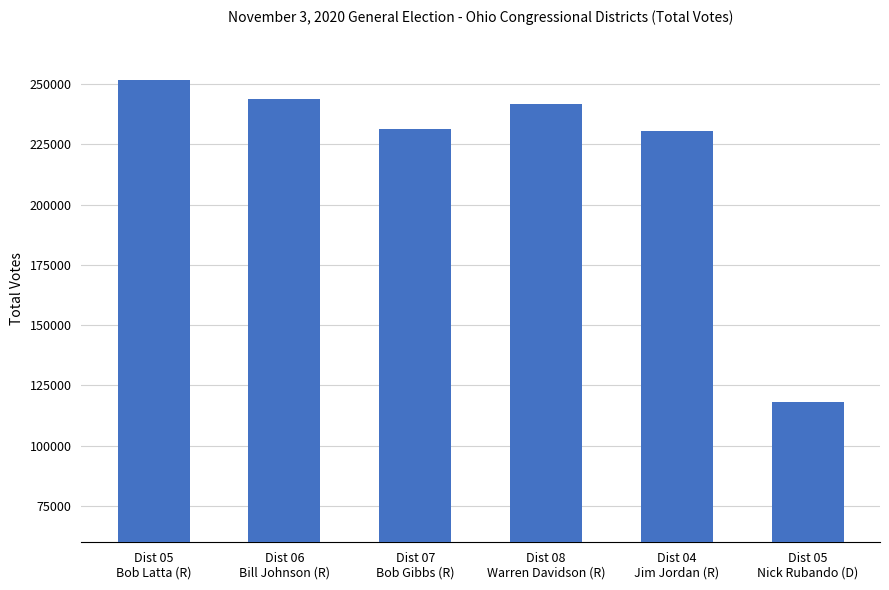

What is the value of the 6th bar from the left?

118245